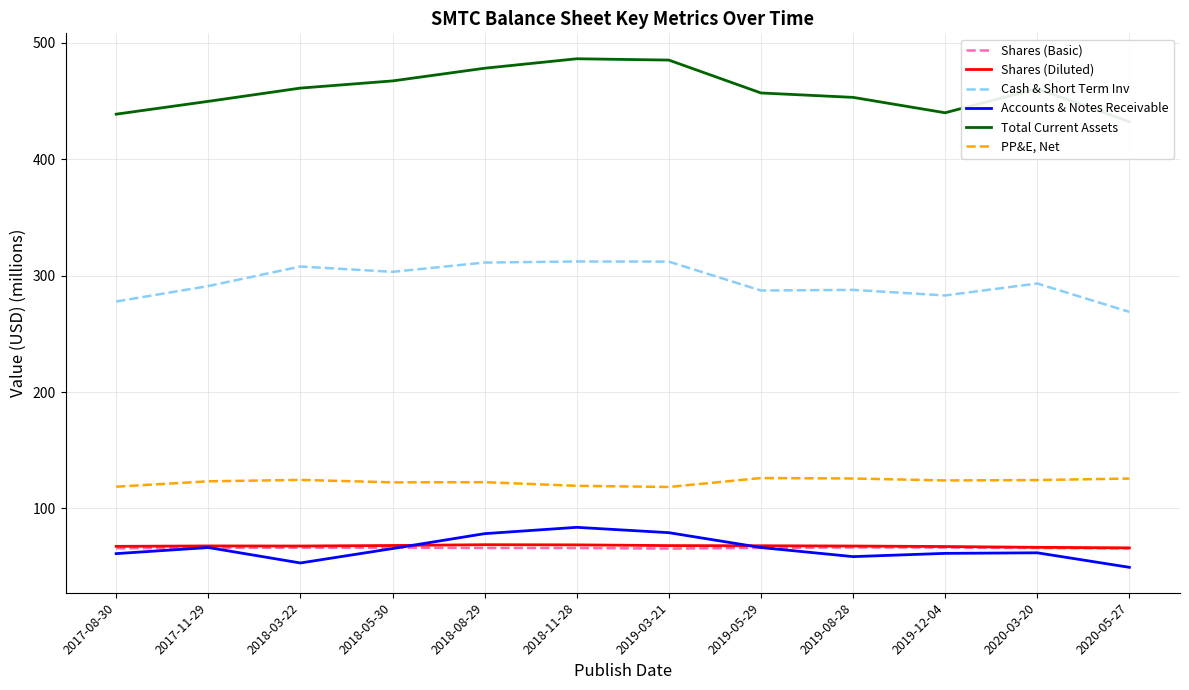

What is the difference between the highest and lowest values at 2020-05-27?

382.9